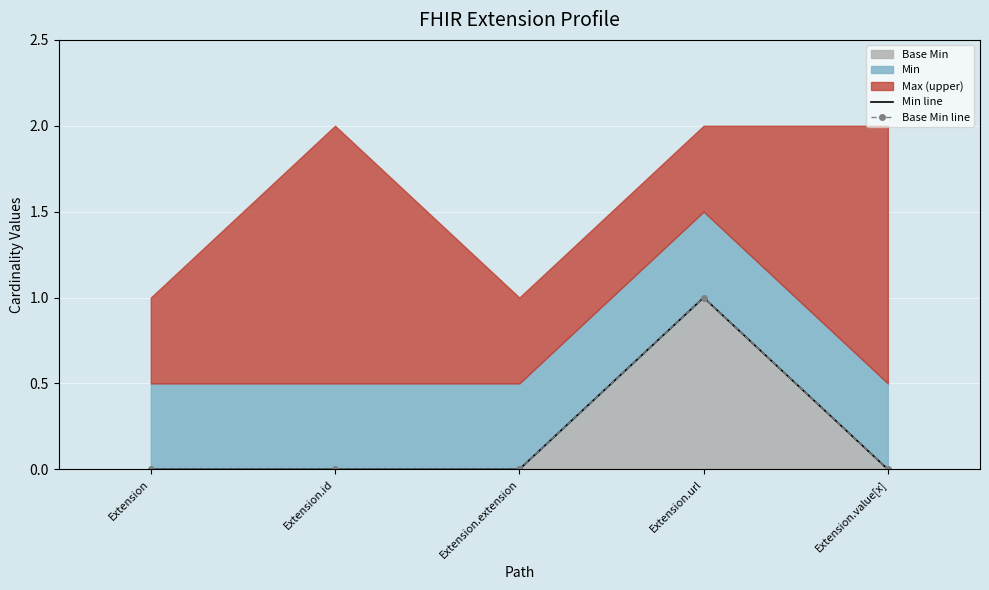

Reading right to left, transcribe all the data shown in this chart.

Min line: 0	1	0	0	0
Base Min line: 0	1	0	0	0